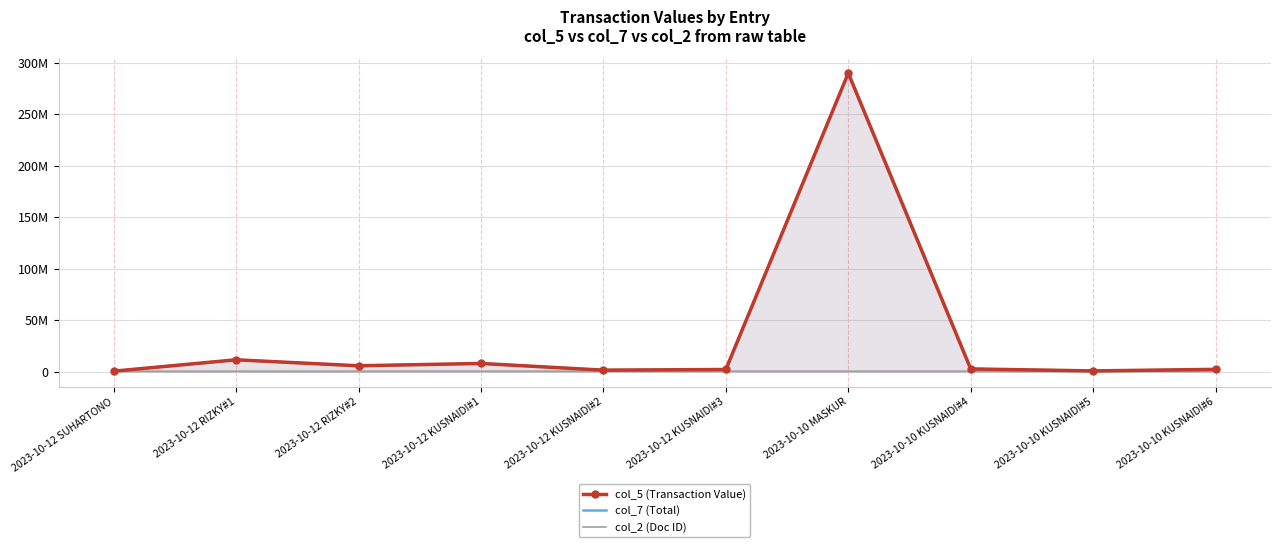

In col_7 (Total), how many points are lower than both neighbors (excluding endpoints)?

3